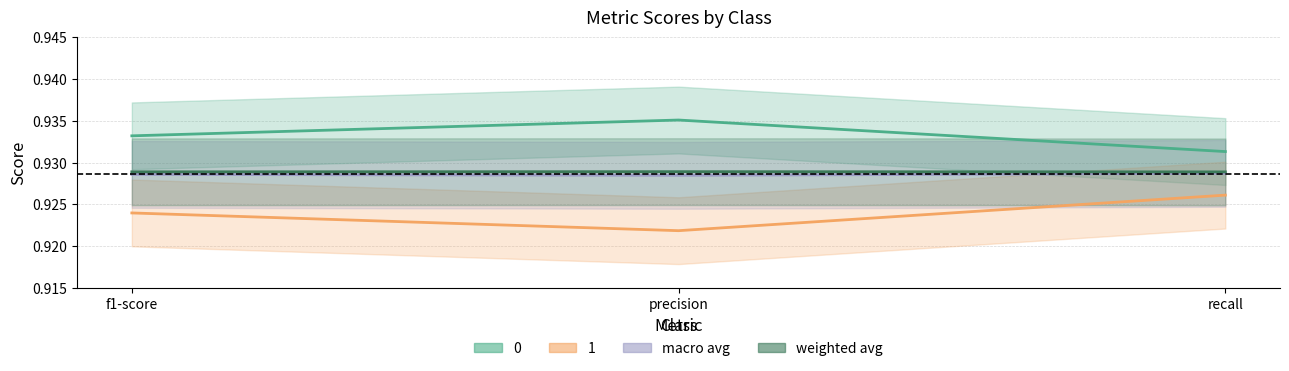

What value does the 1 series have at recall?

0.9